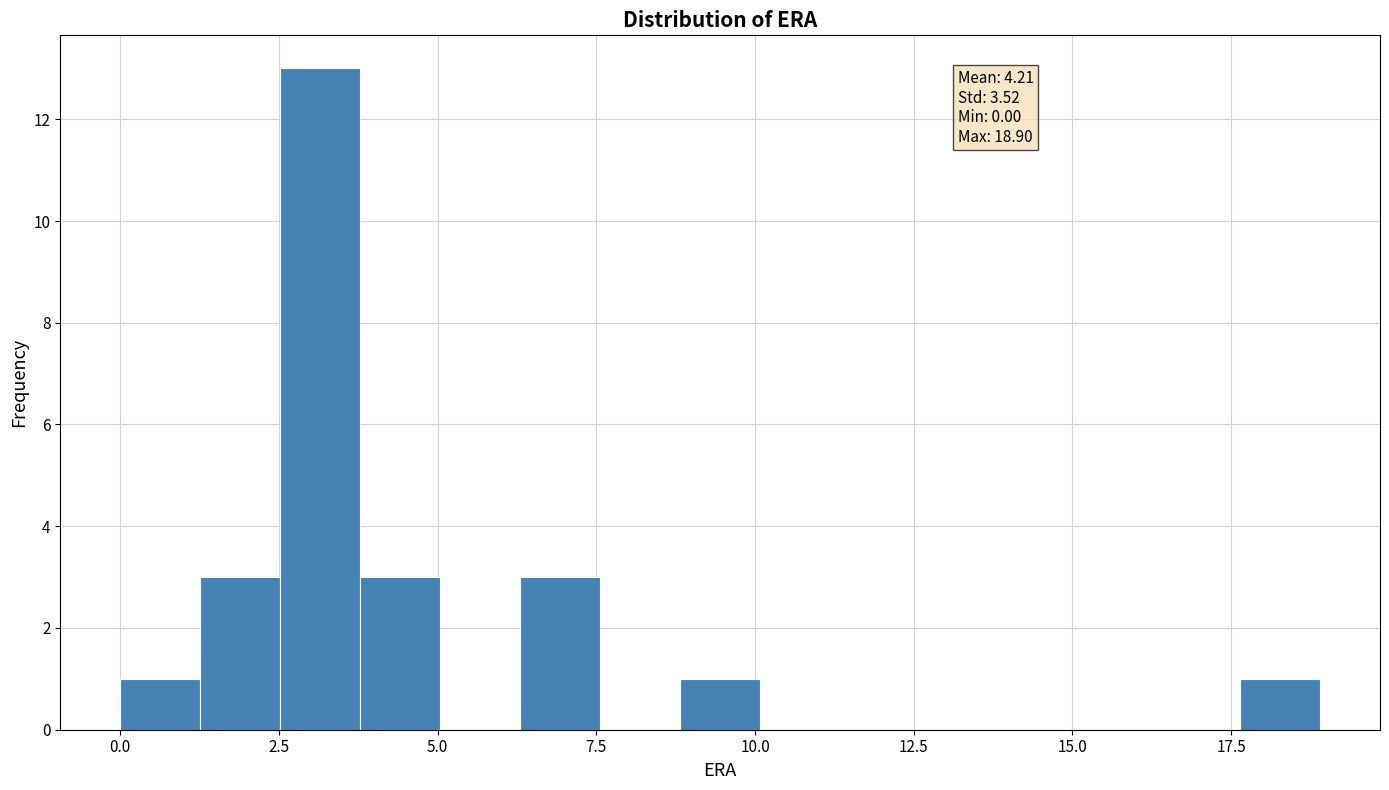

Read against the x-axis, roughly where is the centre of the tallest bar?

3.0